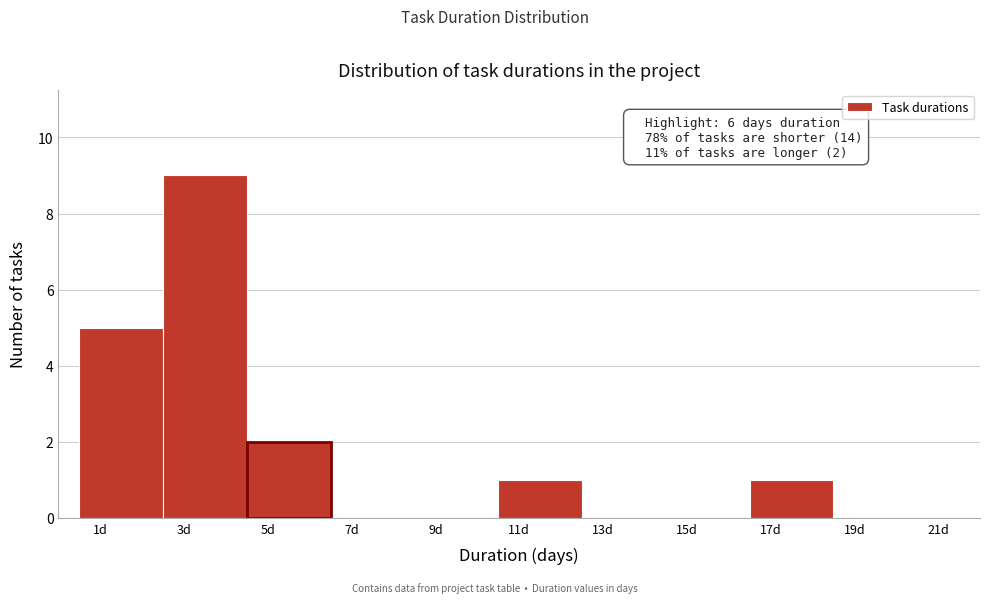

Over which range of the x-axis is the bar tallest?

2.5 to 4.5